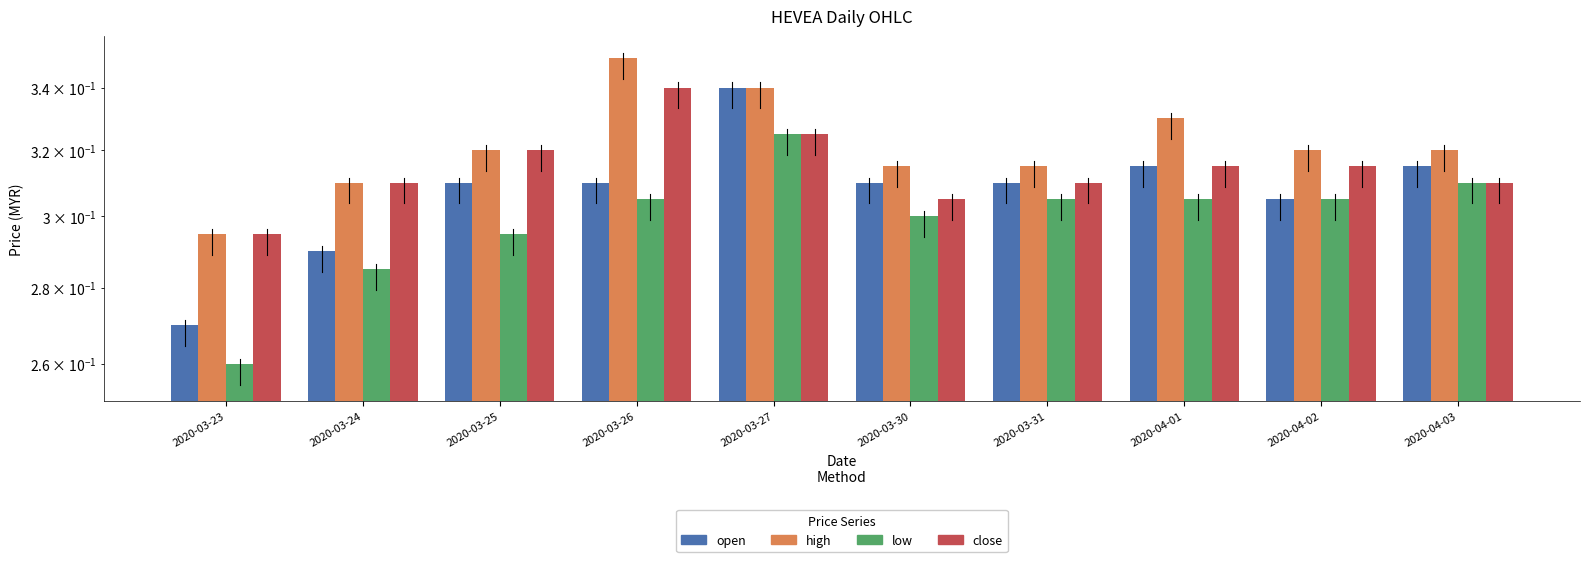

At 2020-04-03, list the series in order from largest to smallest.

high, open, low, close